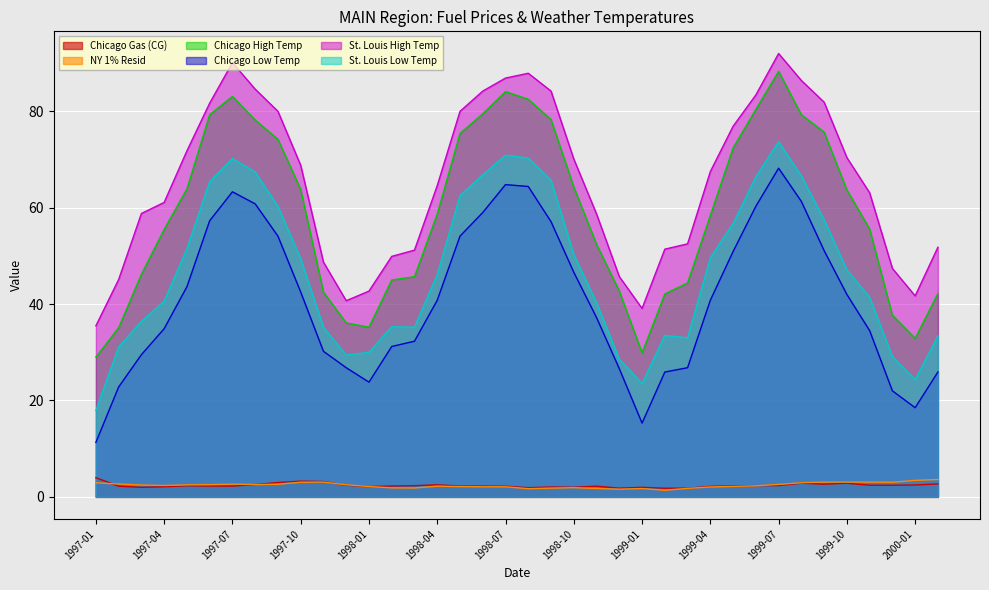

Reading left to right, list all the values displayed in this chart.

Chicago Gas (CG): 4.0	2.2	2.0	2.1	2.3	2.2	2.2	2.6	3.0	3.3	3.2	2.4	2.1	2.2	2.3	2.5	2.3	2.2	2.2	1.9	2.0	2.0	2.2	1.8	2.0	1.8	1.8	2.2	2.3	2.3	2.3	2.8	2.6	2.8	2.4	2.4	2.5	2.7
NY 1% Resid: 2.9	2.7	2.5	2.4	2.5	2.5	2.6	2.6	2.6	3.0	3.1	2.5	2.1	1.9	1.8	2.2	2.1	2.1	2.1	1.7	1.8	1.9	1.7	1.6	1.7	1.4	1.8	2.1	2.2	2.3	2.6	2.9	3.1	3.1	3.1	3.0	3.4	3.6
Chicago High Temp: 29.0	35.1	46.2	55.5	63.9	79.3	83.1	78.2	74.2	63.8	42.5	36.1	35.2	45.0	45.7	58.7	75.4	79.5	84.1	82.5	78.3	64.3	52.4	42.7	29.9	42.1	44.4	58.4	72.4	80.4	88.3	79.3	75.7	63.7	55.6	37.7	32.9	42.2
Chicago Low Temp: 11.3	22.8	29.5	34.9	43.6	57.3	63.3	60.8	54.1	42.5	30.2	26.8	23.8	31.2	32.3	40.8	54.1	59.0	64.8	64.4	57.1	46.6	37.2	26.6	15.3	25.9	26.8	40.8	50.9	60.3	68.2	61.3	51.1	42.0	34.5	22.0	18.5	25.9
St. Louis High Temp: 35.5	45.1	58.8	61.1	71.8	81.7	90.1	84.6	80.0	68.8	48.7	40.7	42.7	49.9	51.2	64.6	80.0	84.2	86.9	87.9	84.2	70.1	58.7	45.7	39.1	51.4	52.5	67.5	76.9	83.4	92.0	86.4	81.9	70.4	63.1	47.4	41.7	51.8
St. Louis Low Temp: 17.9	31.1	36.4	40.6	51.5	65.4	70.2	67.4	60.3	49.4	35.2	29.4	30.0	35.3	35.2	46.1	62.5	66.8	70.9	70.3	65.7	50.3	40.3	28.6	23.5	33.5	33.0	49.6	56.7	66.4	73.7	66.6	57.5	47.1	41.4	29.1	24.3	33.4